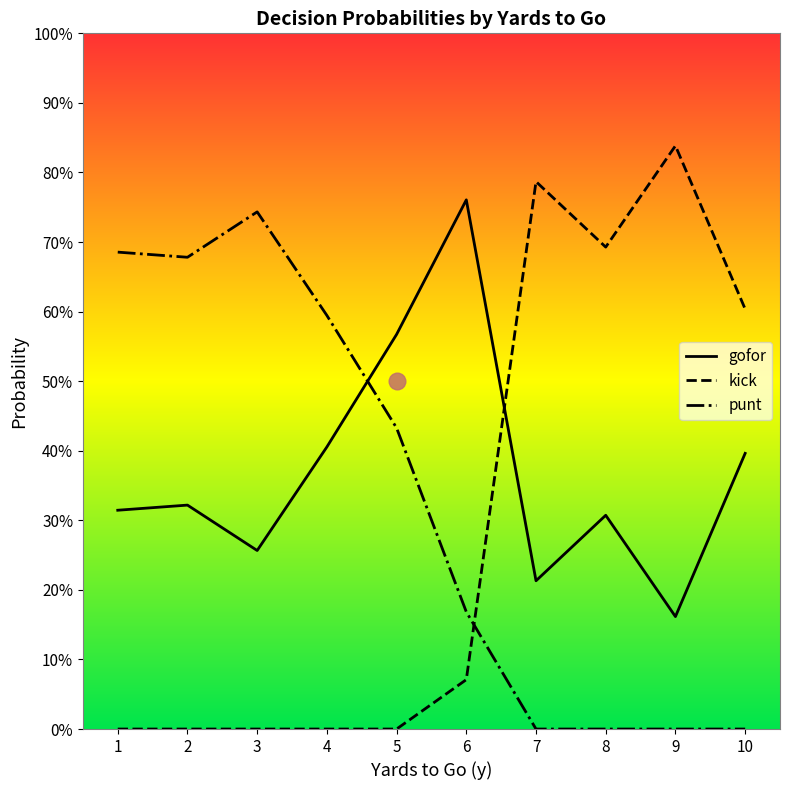

What are all the series names shown in the legend?

gofor, kick, punt